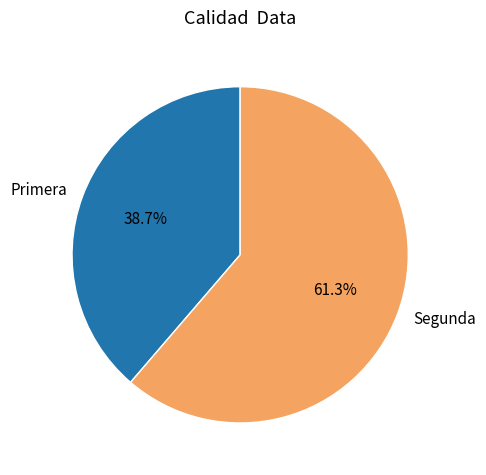

What percentage do Primera and Segunda together represent?

100.0%